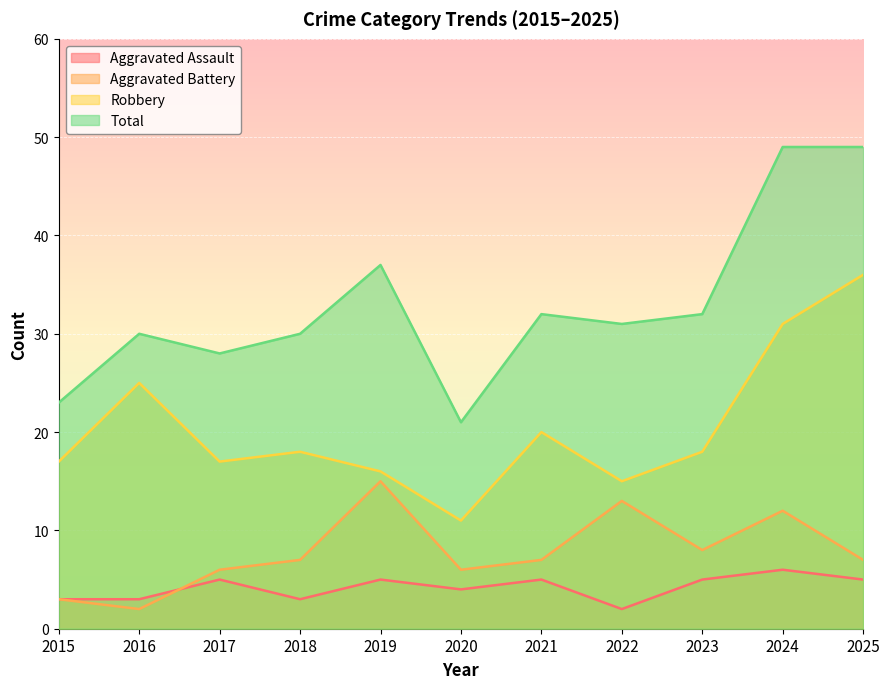

Is it true that Aggravated Battery equals 3 at 2015?

True